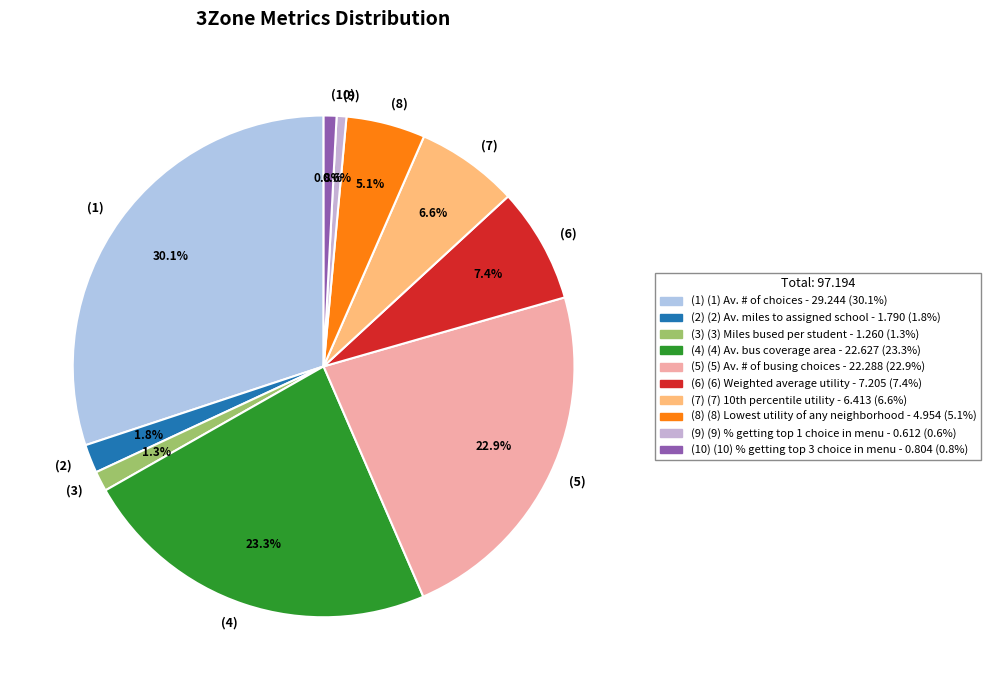

Is (6) the majority of the pie?

No